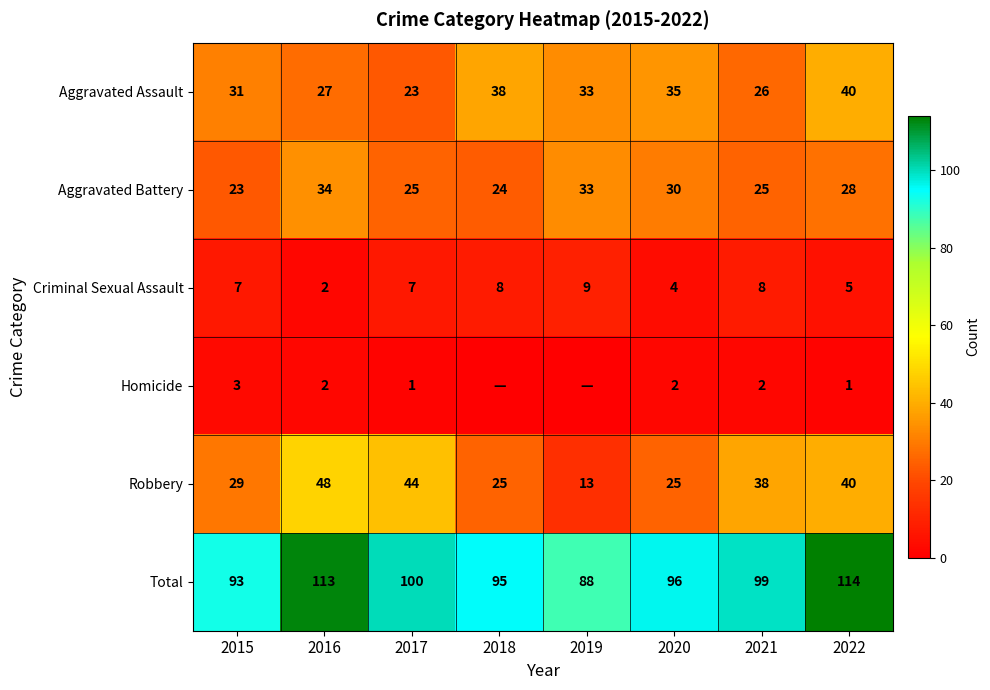

Where is Aggravated Assault nearest to the value 31?

2015